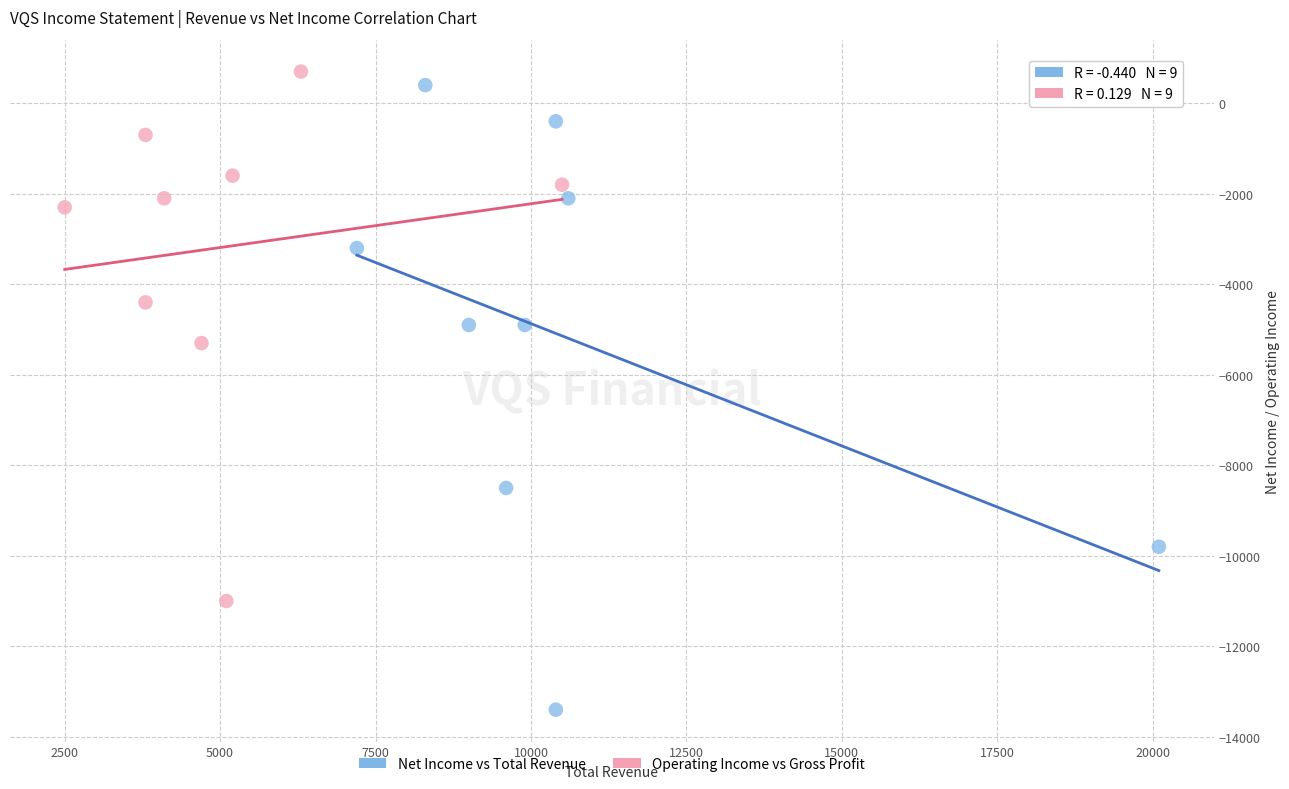

Which series contains the lowest Y value?

Net Income vs Total Revenue